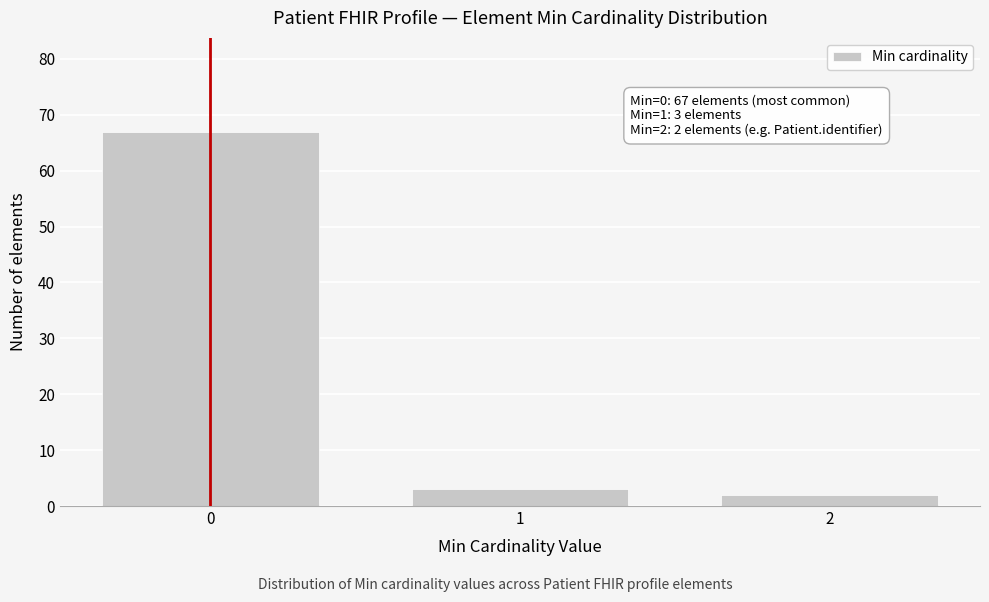

Reading left to right, what are all the values shown in this chart?

67	3	2